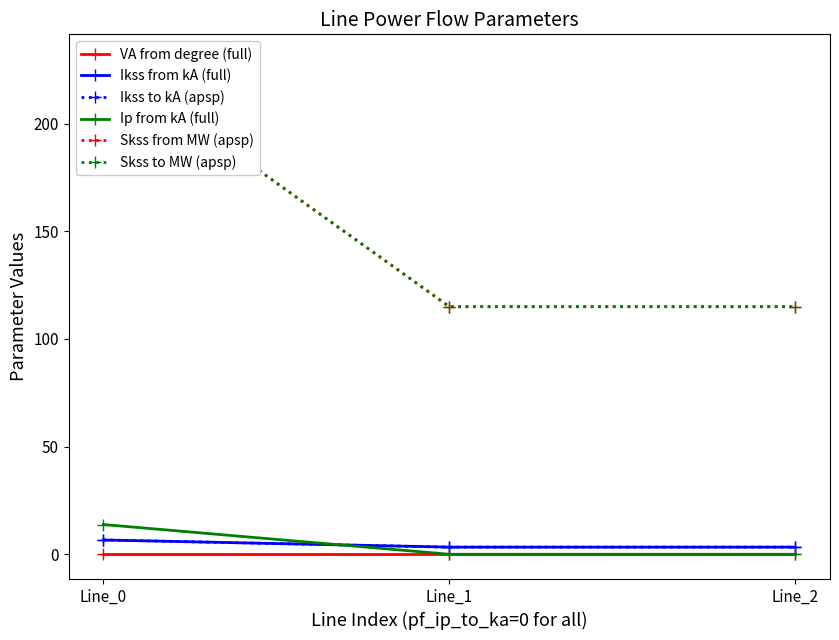

What is the total value across all series at Line_1?

236.6